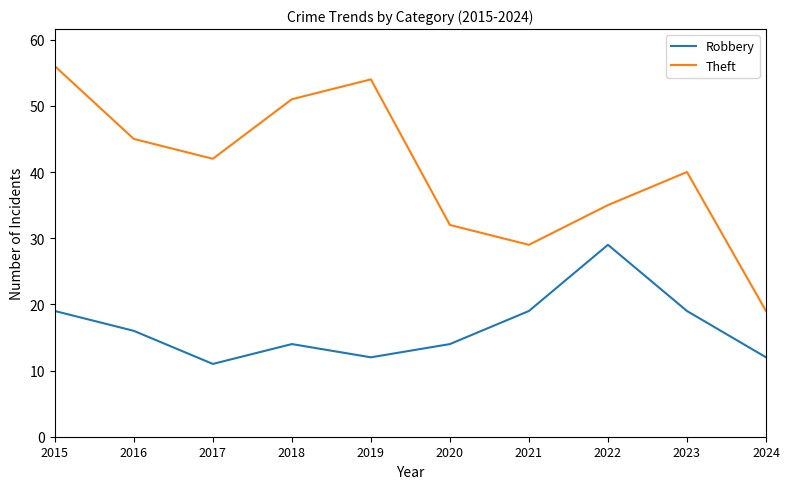

True or false: Robbery has more than 2 points higher than both neighbors.

False